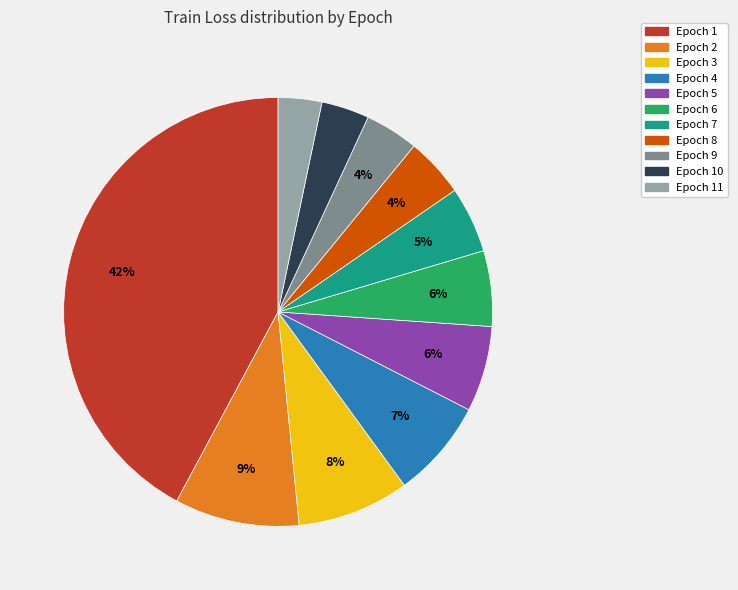

To the nearest percent, what is the average slice percentage?

9%